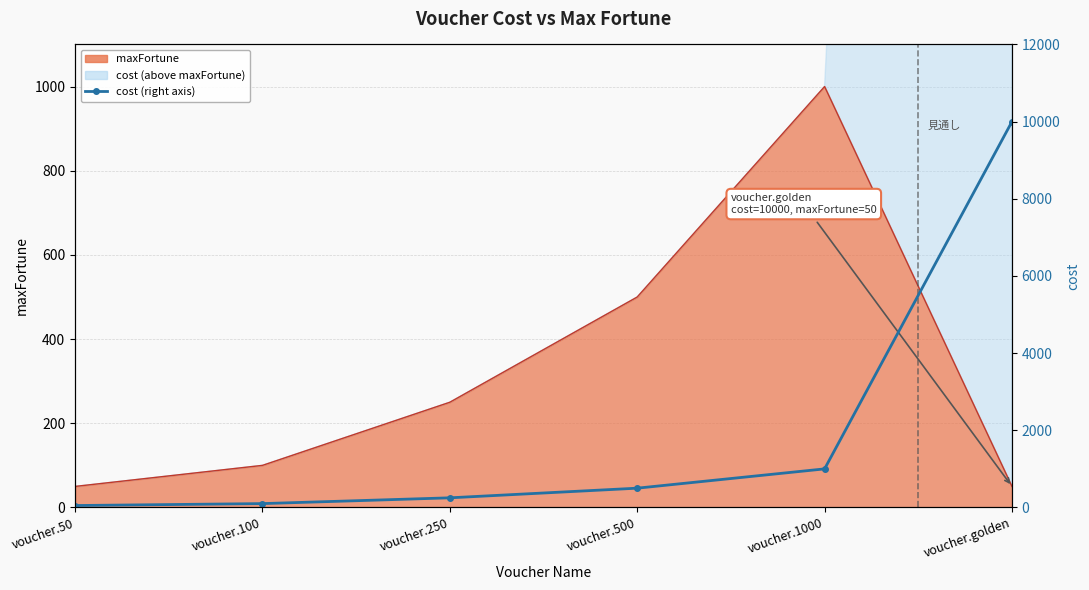

Count the number of categories in the chart.

6